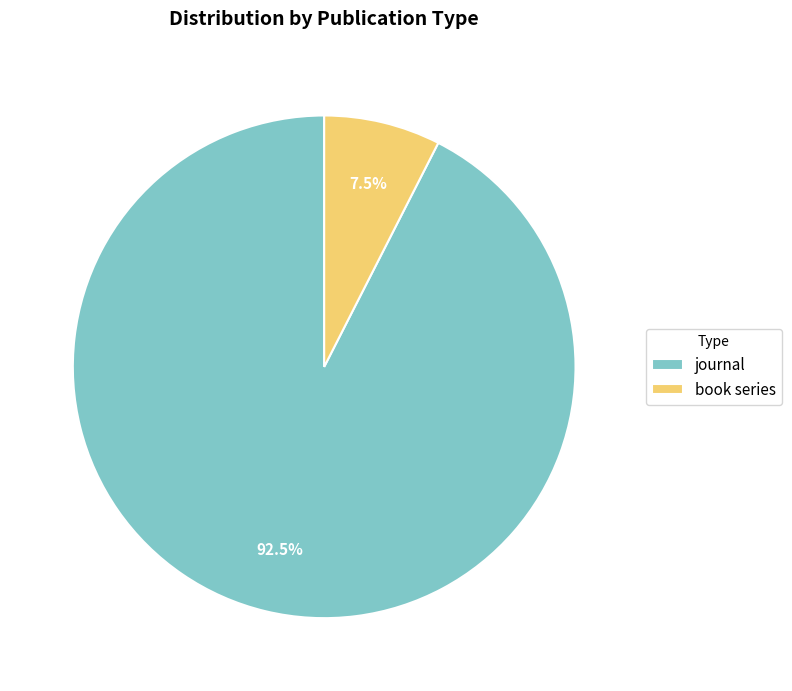

How many slices are in this pie chart?

2